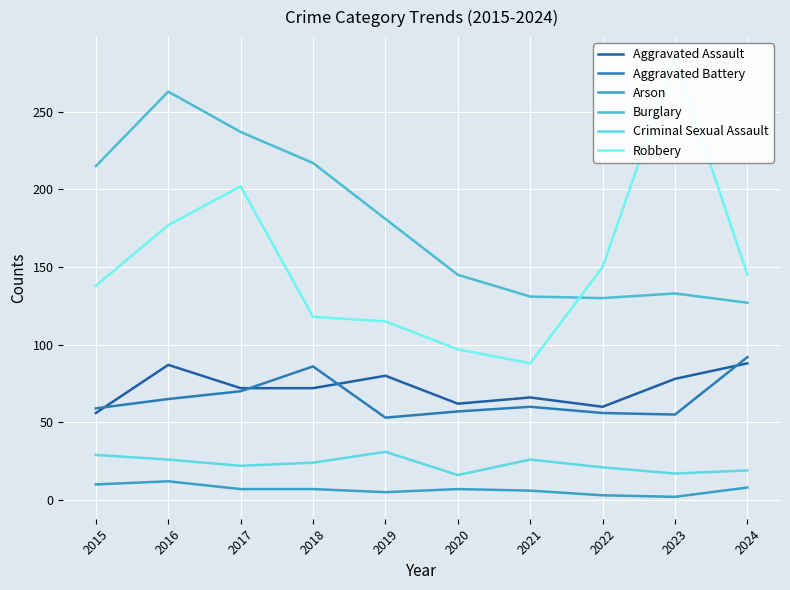

True or false: Aggravated Assault and Criminal Sexual Assault intersect in this chart.

False